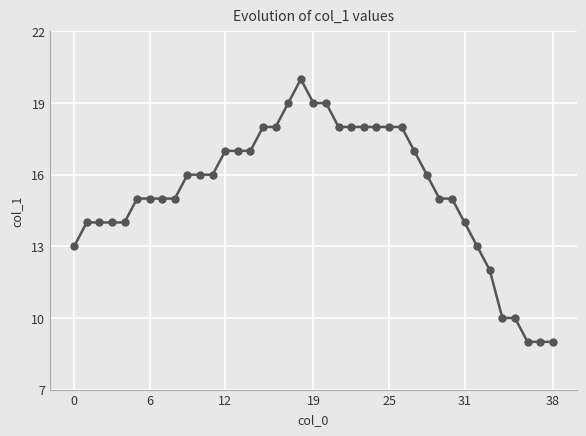

What is the minimum value shown in the chart?

9